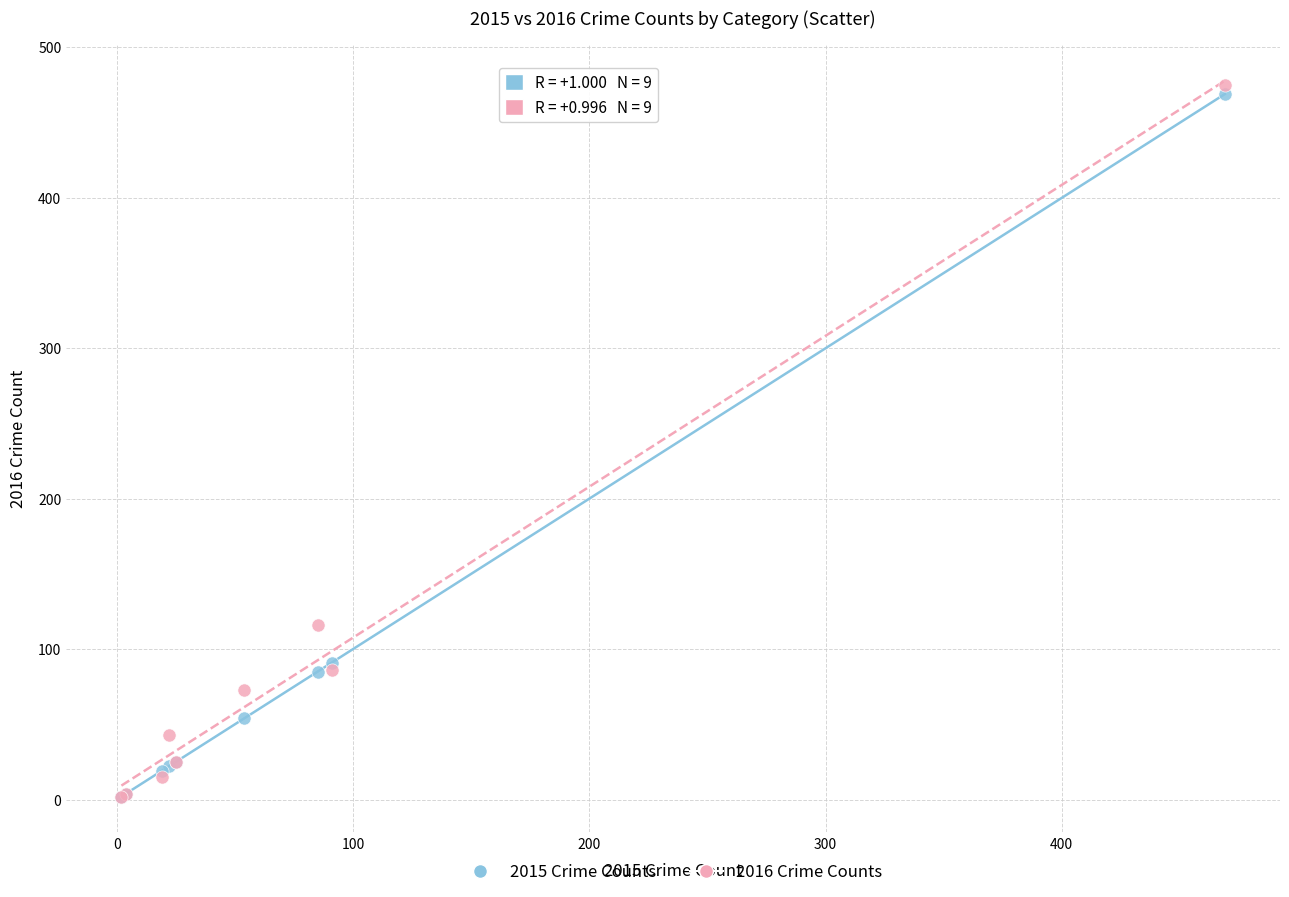

Which series contains the highest Y value?

2016 Crime Counts